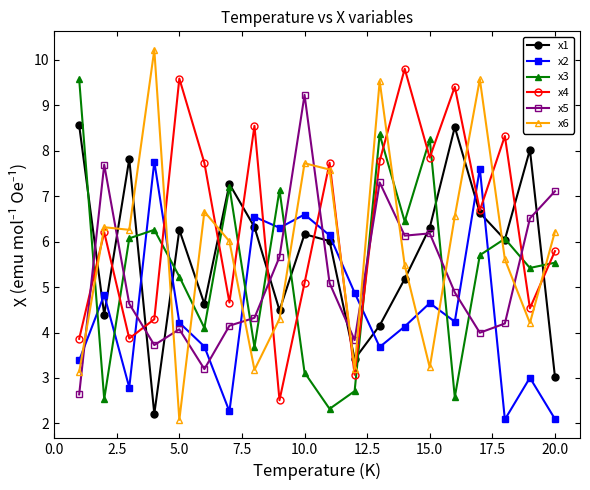

Reading right to left, transcribe all the data shown in this chart.

x1: 3.0	8.0	6.0	6.6	8.5	6.3	5.2	4.2	3.4	6.0	6.2	4.5	6.3	7.3	4.6	6.3	2.2	7.8	4.4	8.6
x2: 2.1	3.0	2.1	7.6	4.2	4.6	4.1	3.7	4.9	6.1	6.6	6.3	6.5	2.3	3.7	4.2	7.8	2.8	4.8	3.4
x3: 5.5	5.4	6.1	5.7	2.6	8.3	6.4	8.4	2.7	2.3	3.1	7.1	3.7	7.2	4.1	5.2	6.3	6.1	2.5	9.6
x4: 5.8	4.5	8.3	6.7	9.4	7.8	9.8	7.8	3.1	7.7	5.1	2.5	8.5	4.7	7.7	9.6	4.3	3.9	6.2	3.9
x5: 7.1	6.5	4.2	4.0	4.9	6.2	6.1	7.3	3.8	5.1	9.2	5.7	4.3	4.1	3.2	4.1	3.7	4.6	7.7	2.6
x6: 6.2	4.2	5.6	9.6	6.6	3.2	5.5	9.5	3.2	7.6	7.7	4.3	3.2	6.0	6.7	2.1	10.2	6.3	6.3	3.1